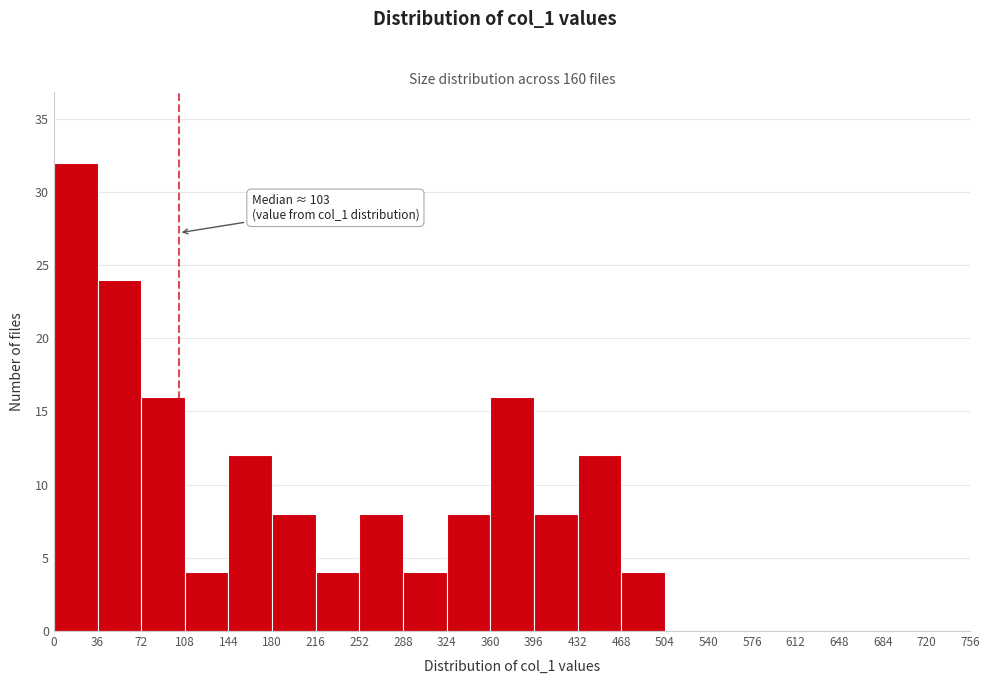

Over which range of the x-axis is the bar tallest?

0 to 36